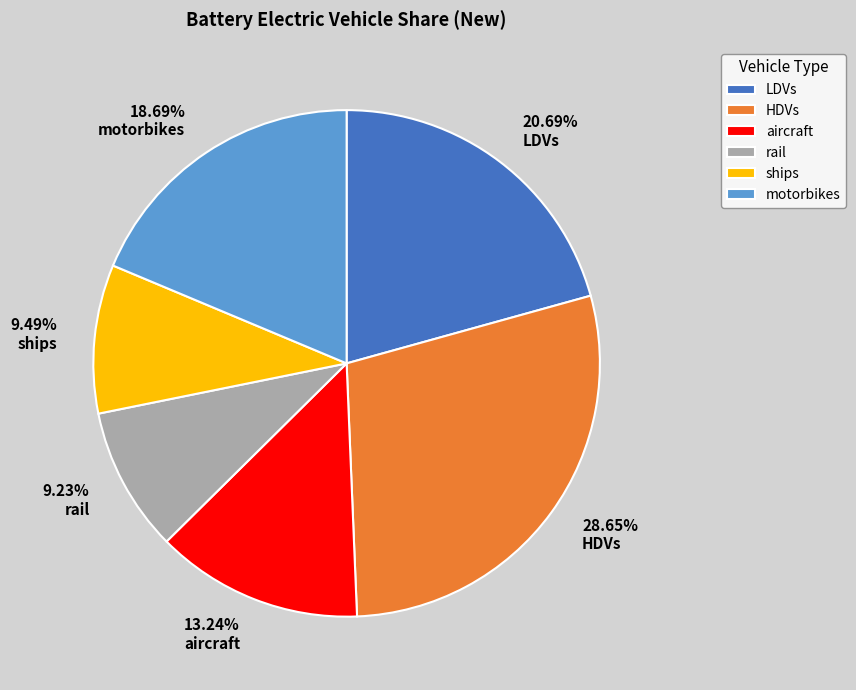

Is there a majority slice in this chart?

No